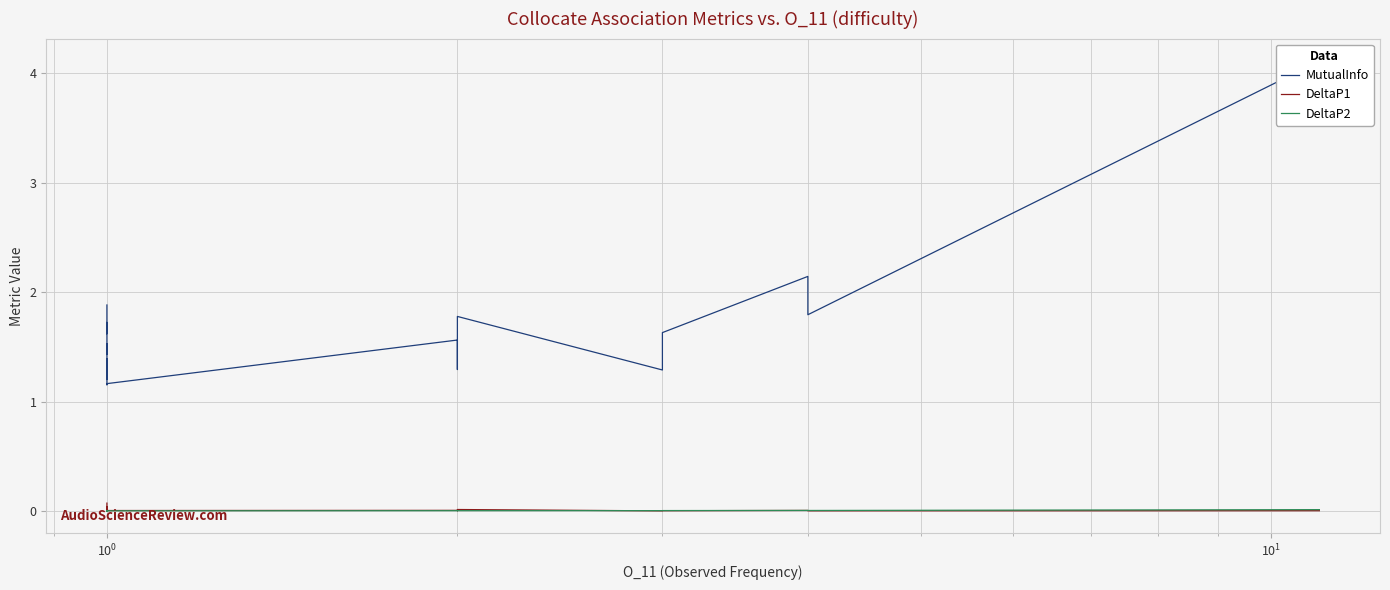

What are all the series names shown in the legend?

MutualInfo, DeltaP1, DeltaP2